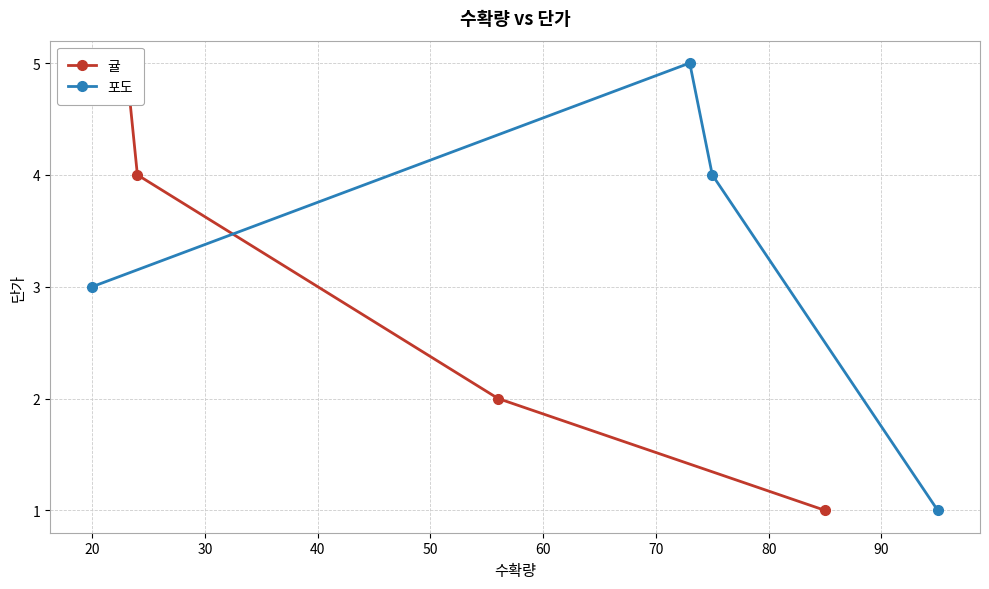

What is the minimum value shown in the chart?

1